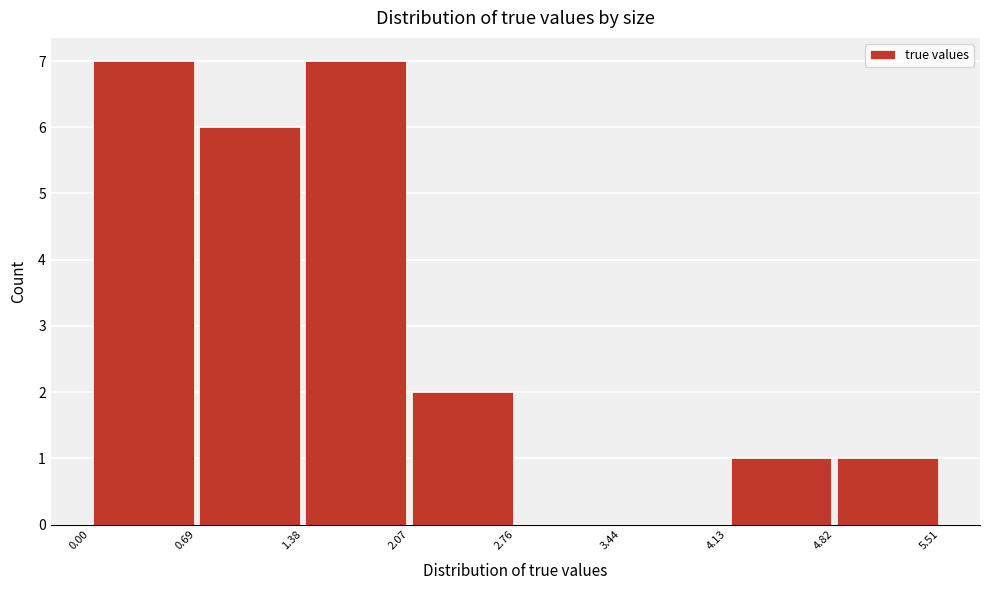

Reading left to right, list every bar in this chart as the range it spans on the x-axis followed by its height. The values are not printed on the chart, so give them approximately, as read against the axis.

0.00 to 0.69: 7
0.69 to 1.38: 6
1.38 to 2.07: 7
2.07 to 2.76: 2
2.76 to 3.44: 0
3.44 to 4.13: 0
4.13 to 4.82: 1
4.82 to 5.51: 1